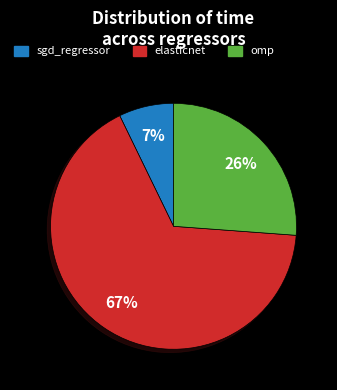

Do sgd_regressor and elasticnet together represent more than half of the pie?

Yes